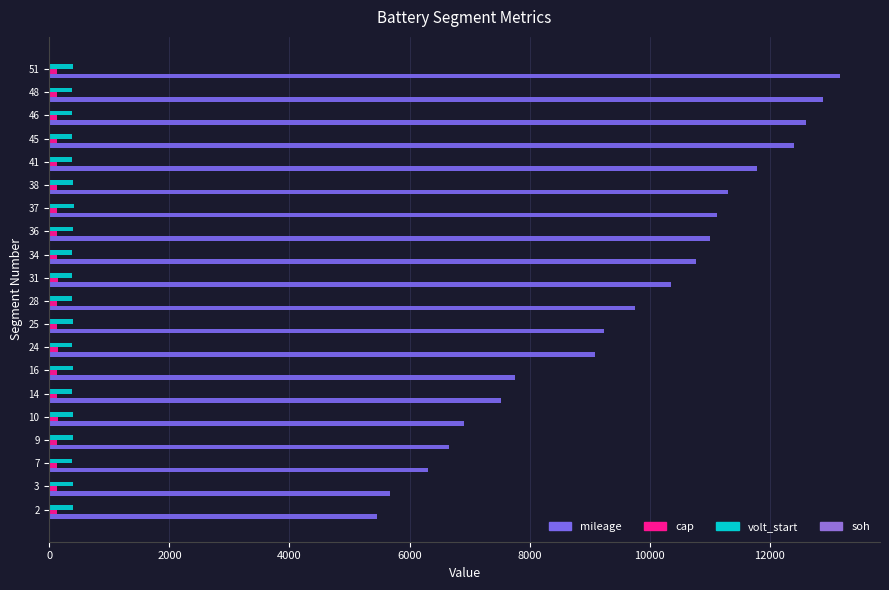

Count the number of data series in this chart.

4